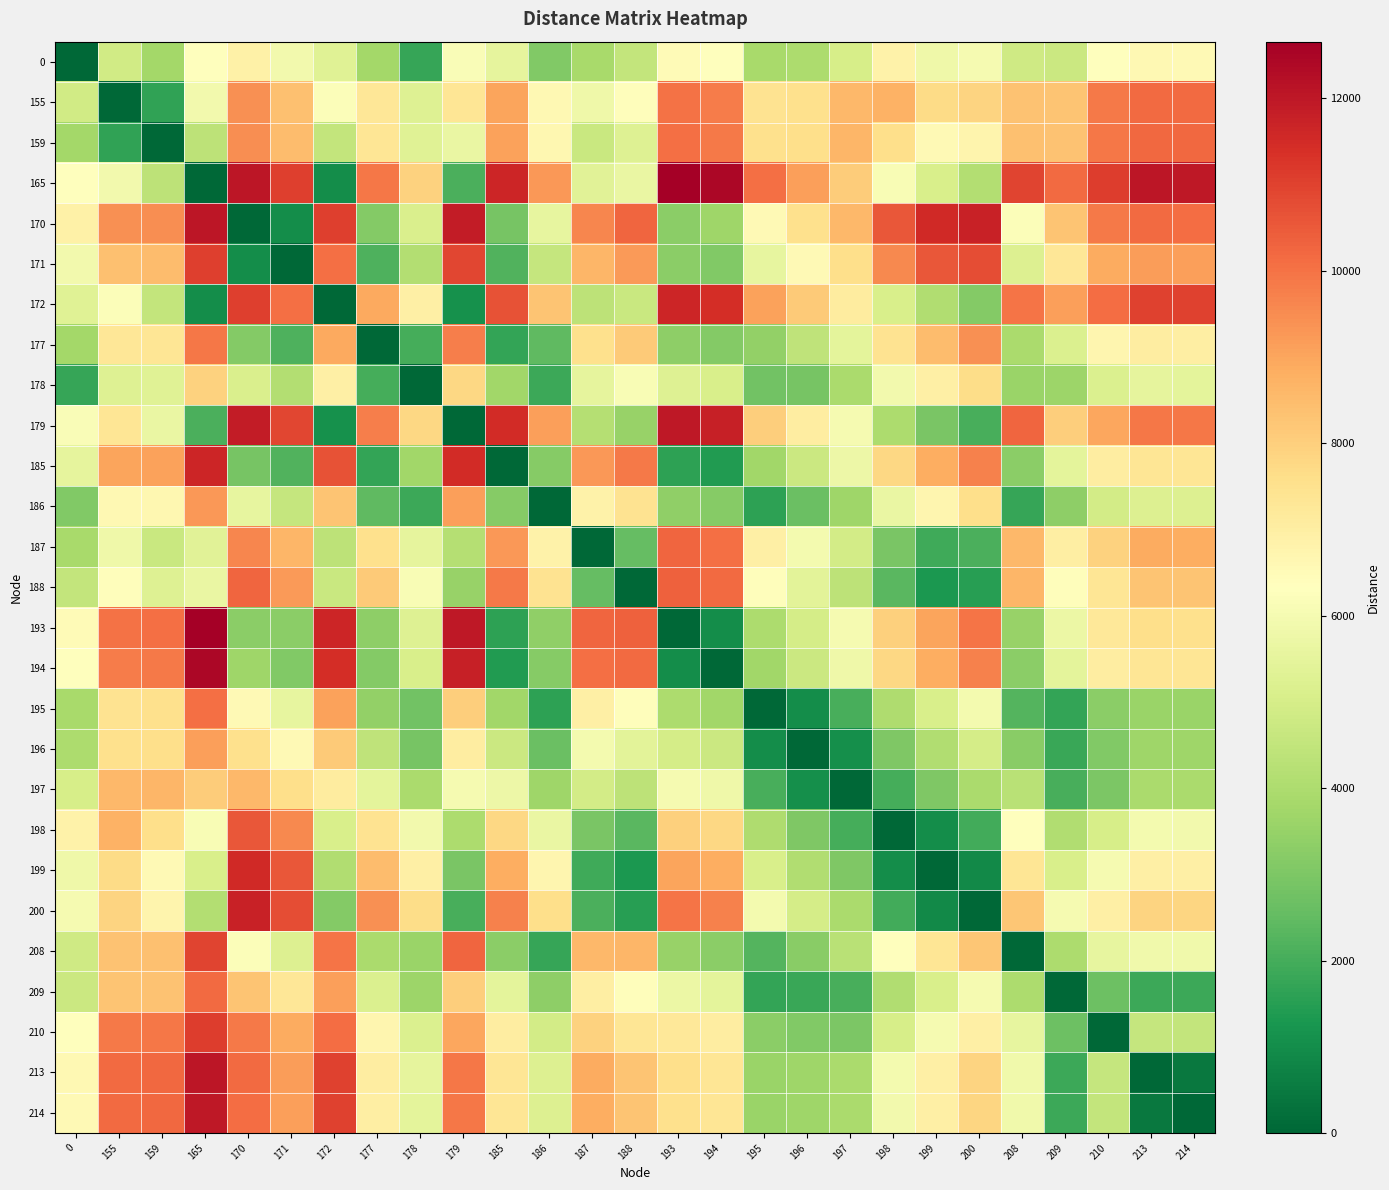

Rank the series at 178 from highest to lowest value.

165, 179, 200, 199, 172, 188, 198, 187, 213, 214, 159, 155, 193, 210, 170, 194, 171, 197, 185, 209, 208, 196, 195, 177, 186, 0, 178